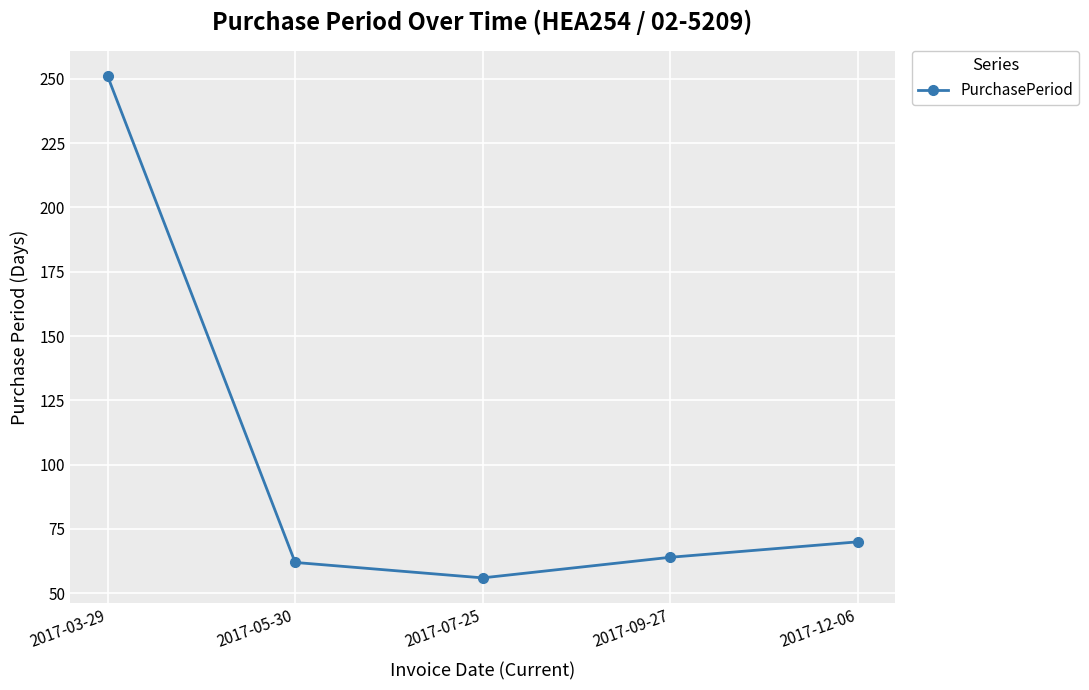

Does the chart have visible grid lines?

Yes